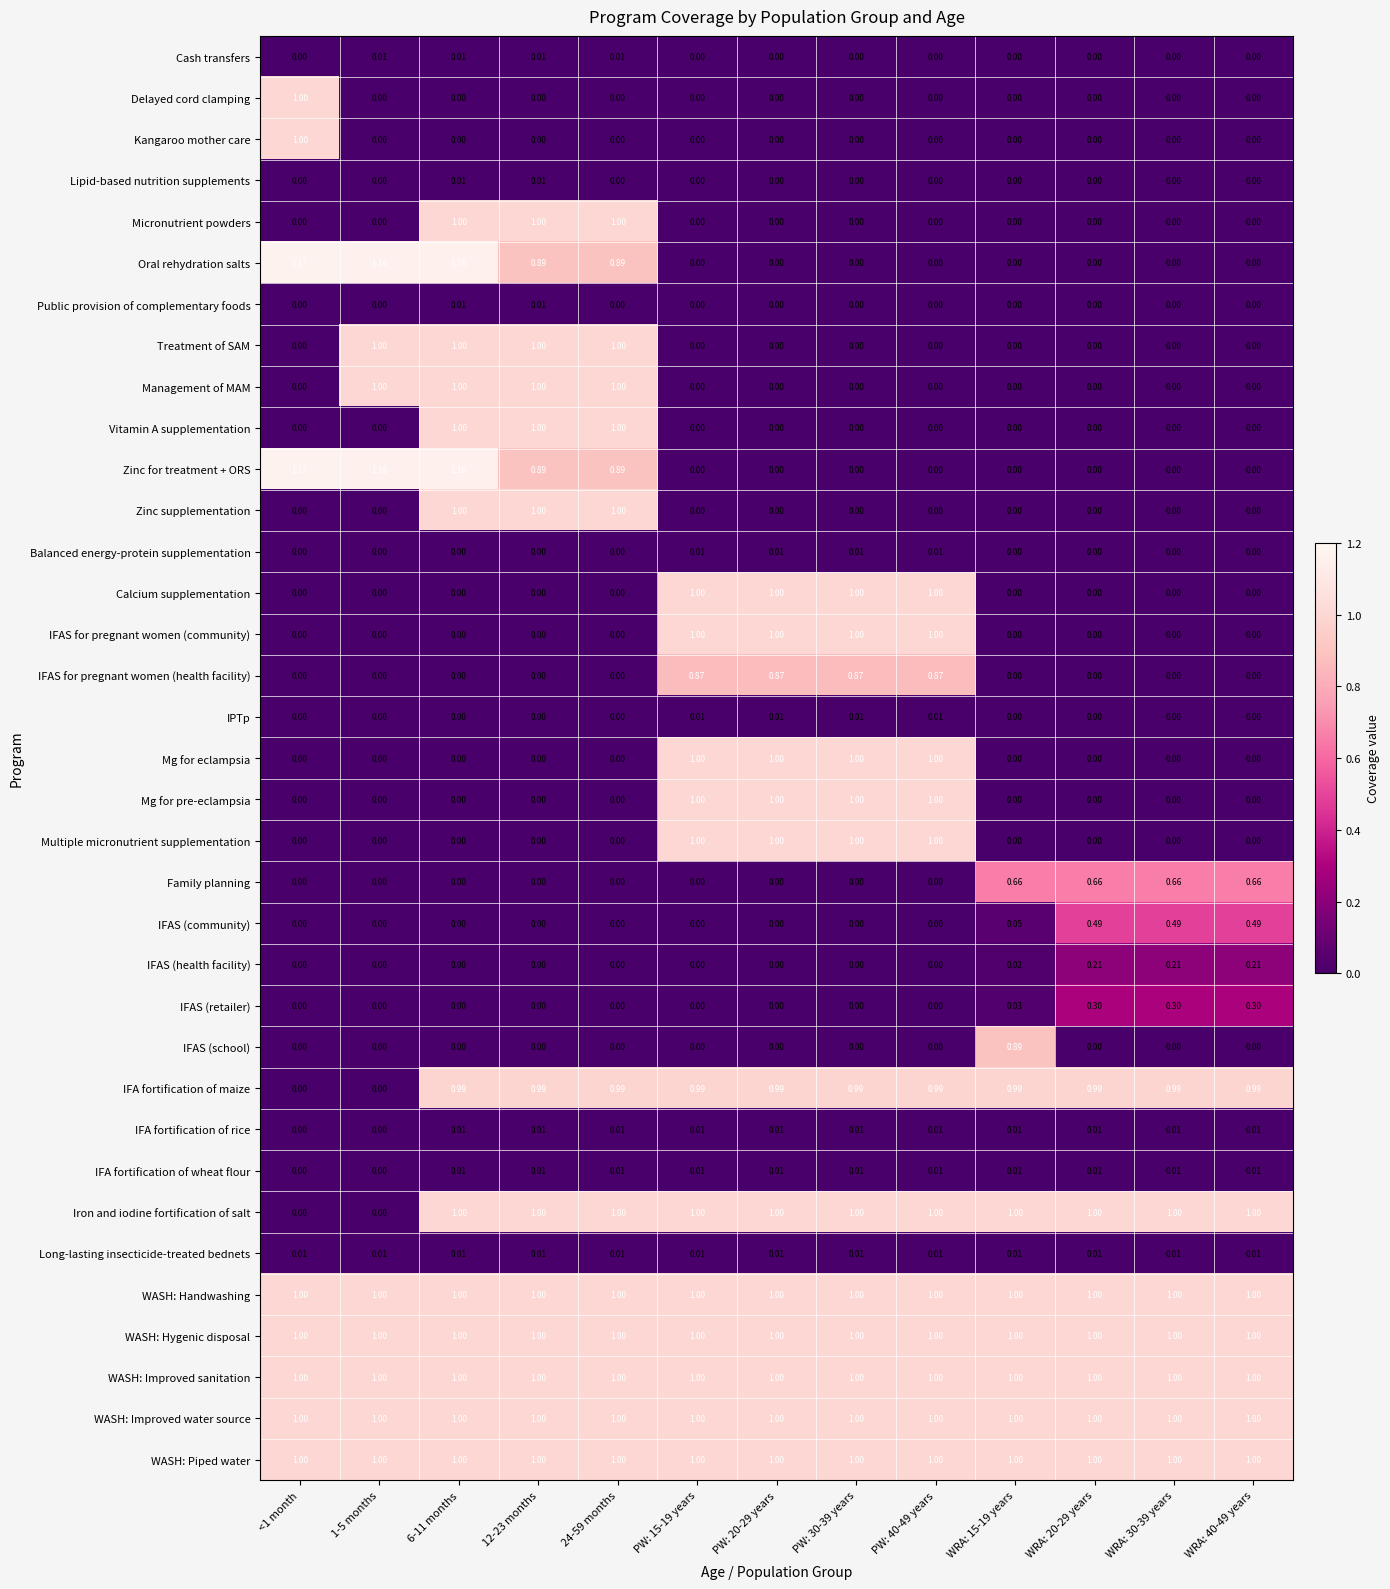

Is the value of WASH: Improved sanitation at PW: 20-29 years greater than the value of Vitamin A supplementation at PW: 40-49 years?

Yes